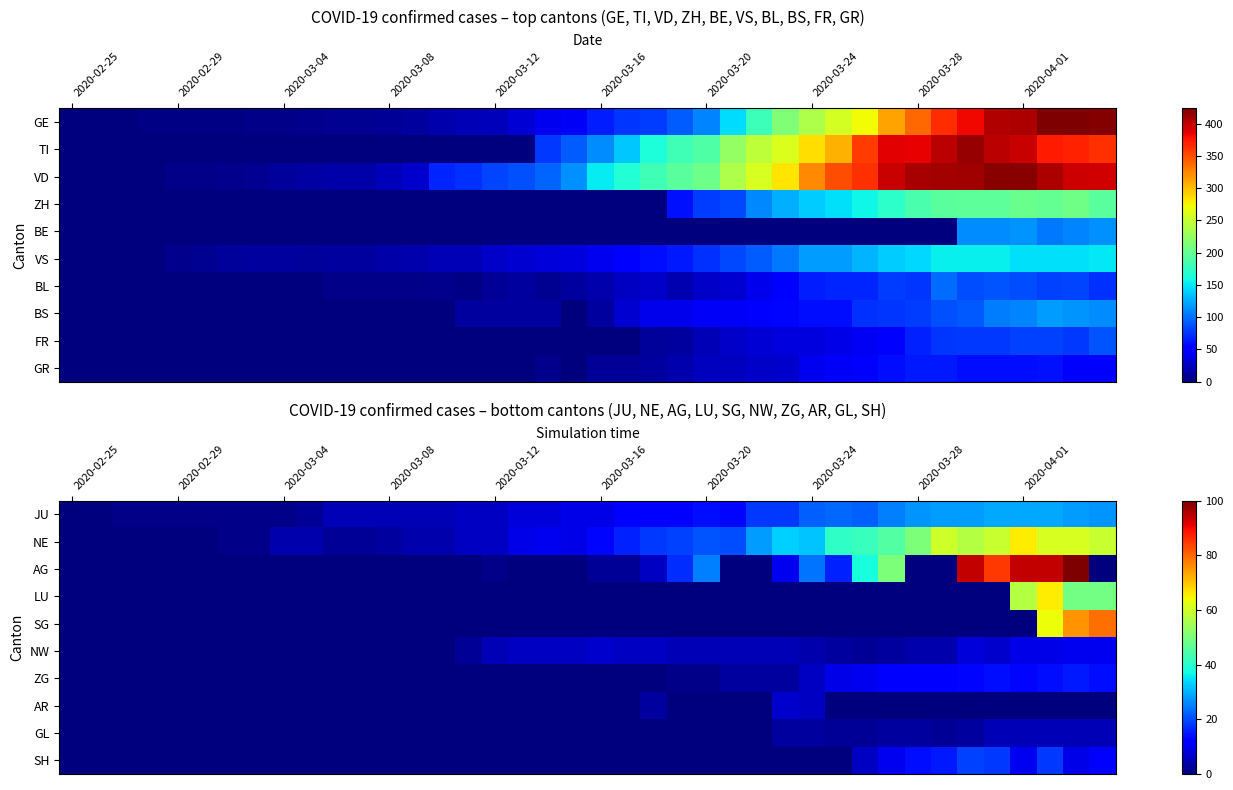

Count the number of categories in the chart.

40